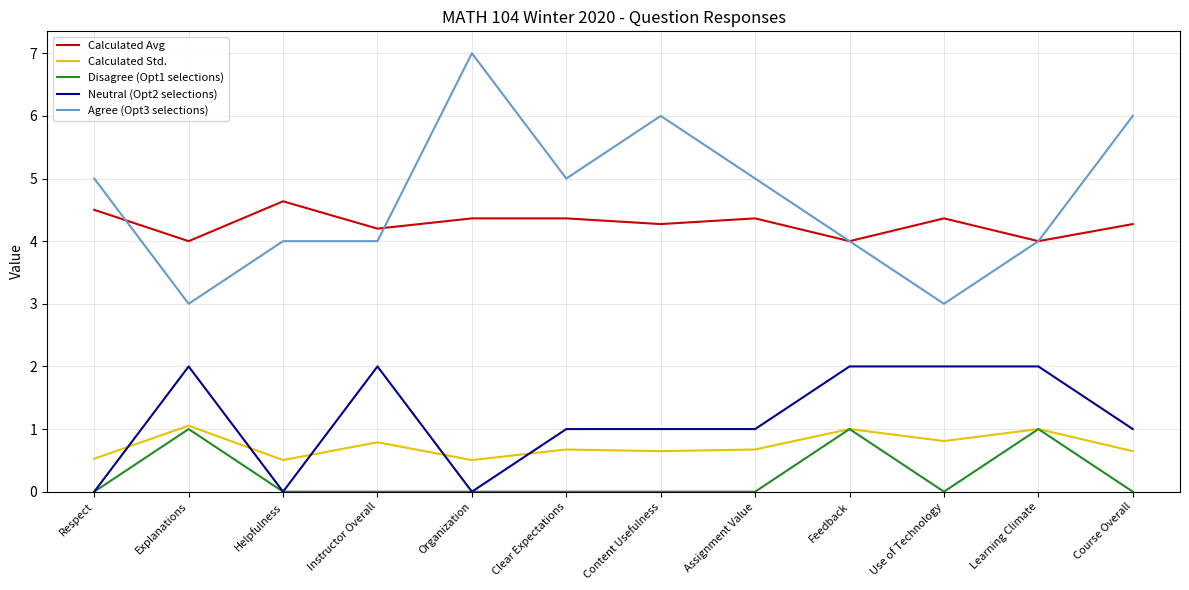

At Content Usefulness, list the series in order from smallest to largest.

Disagree (Opt1 selections), Calculated Std., Neutral (Opt2 selections), Calculated Avg, Agree (Opt3 selections)